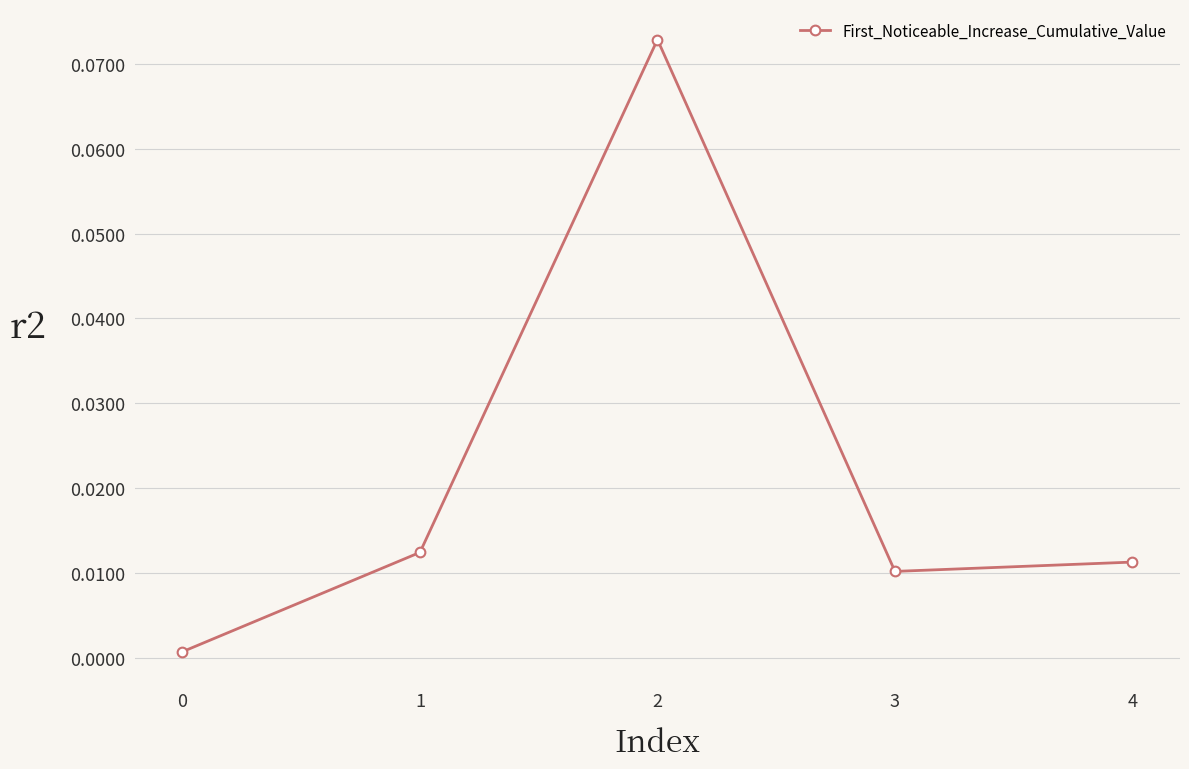

True or false: the data shows 0.0 at 0.

True